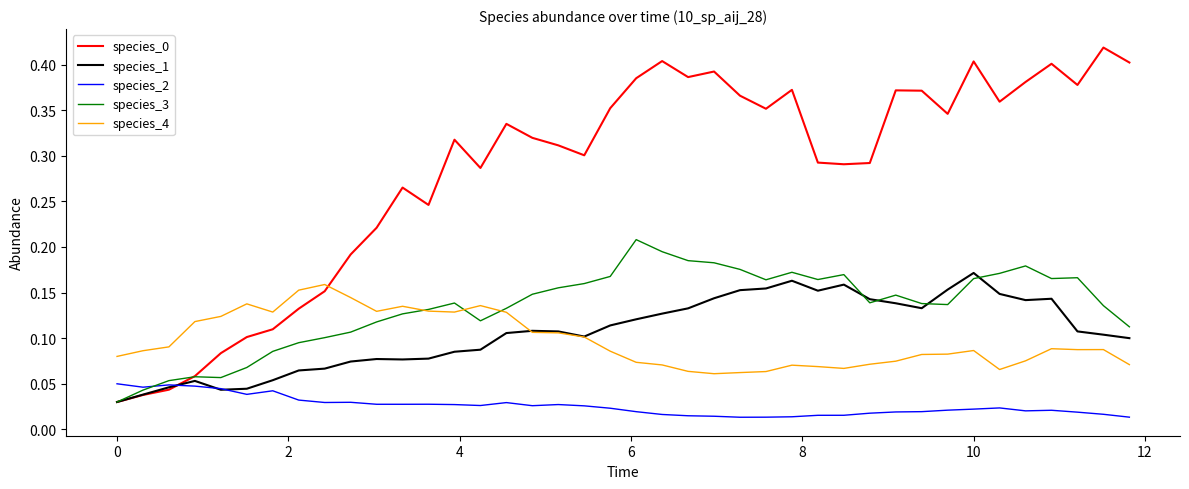

True or false: species_2 and species_4 intersect in this chart.

False